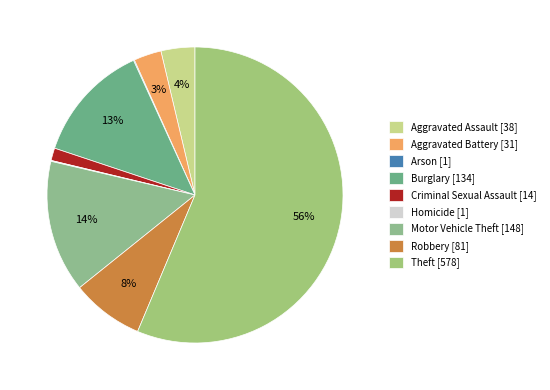

Is it true that Criminal Sexual Assault is 11% of the pie?

False